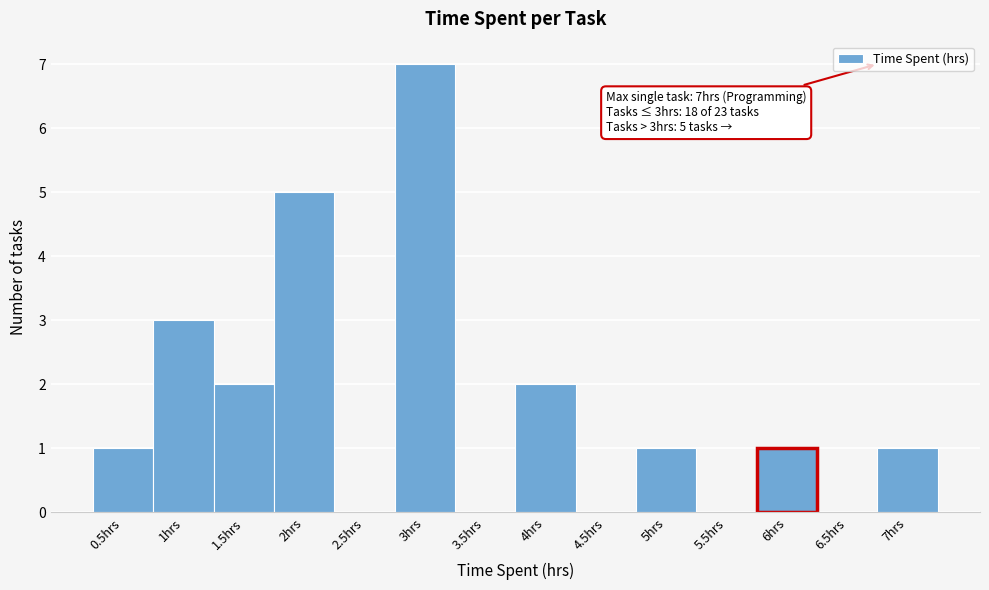

Which range on the x-axis has the tallest bar?

2.75 to 3.25